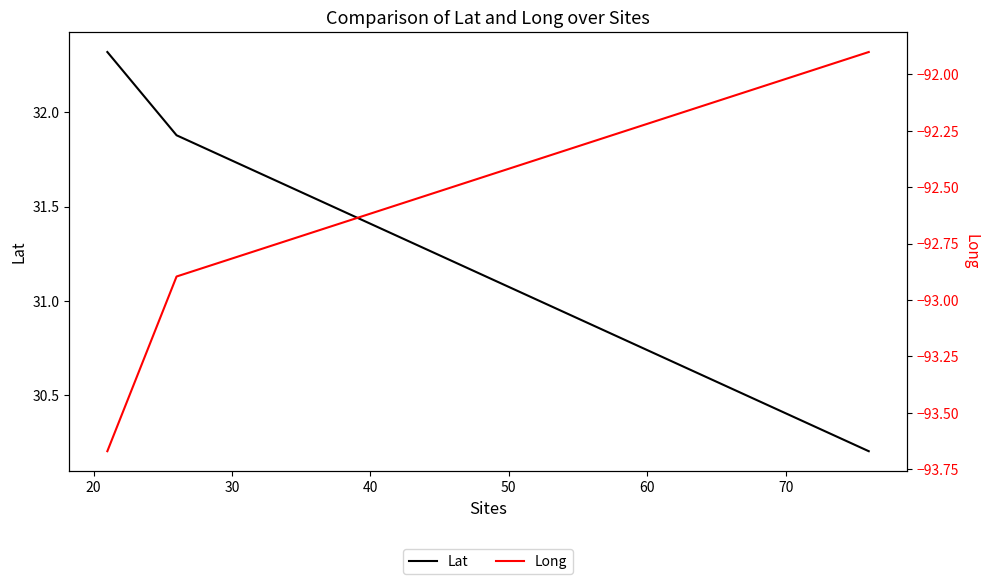

What is the value of the Lat point at the 1st from the left?

32.3